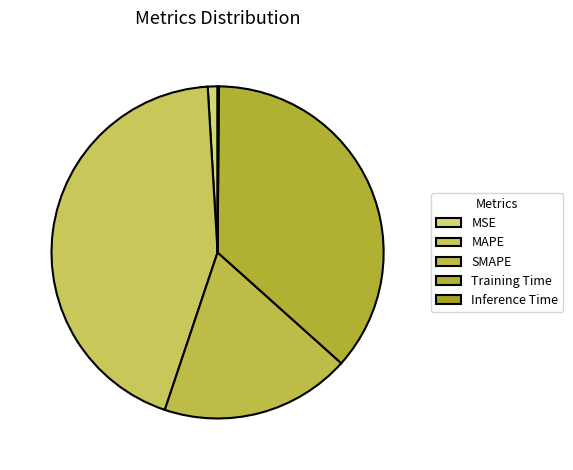

Is it true that MAPE is 44% of the pie?

True